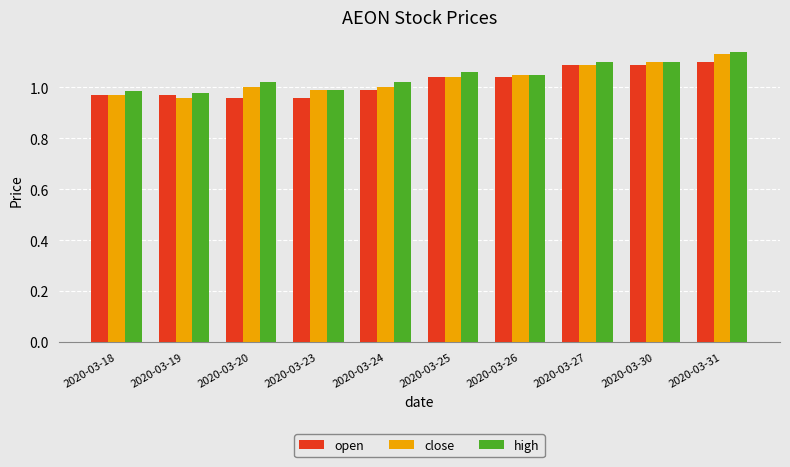

Between 2020-03-20 and 2020-03-25, which series saw the biggest shift?

open